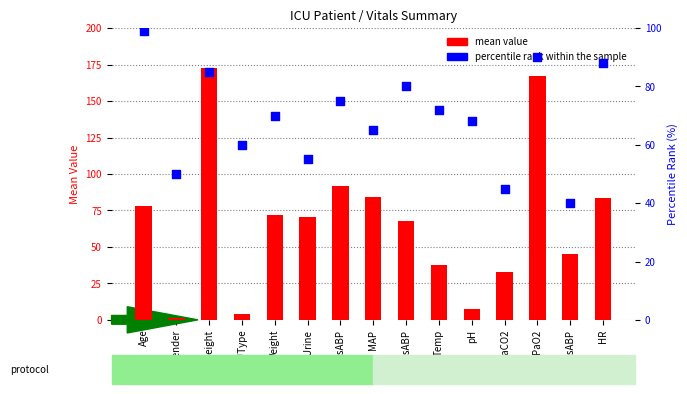

Which series has the widest spread of Y values?

mean value